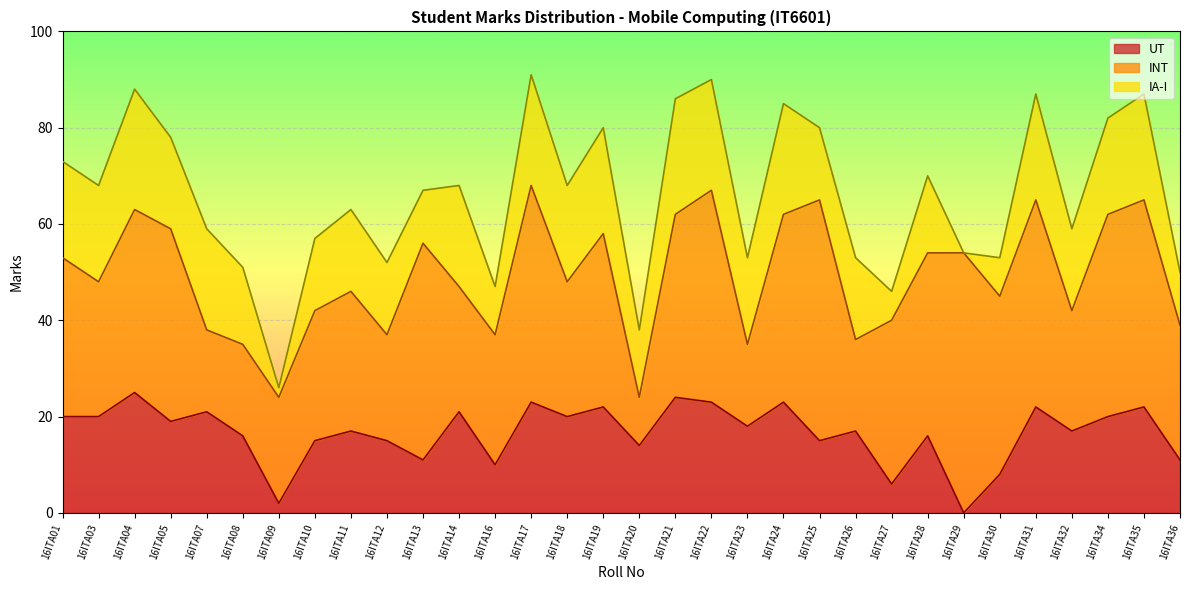

What is the difference between the maximum and second lowest values in the INT series?

44